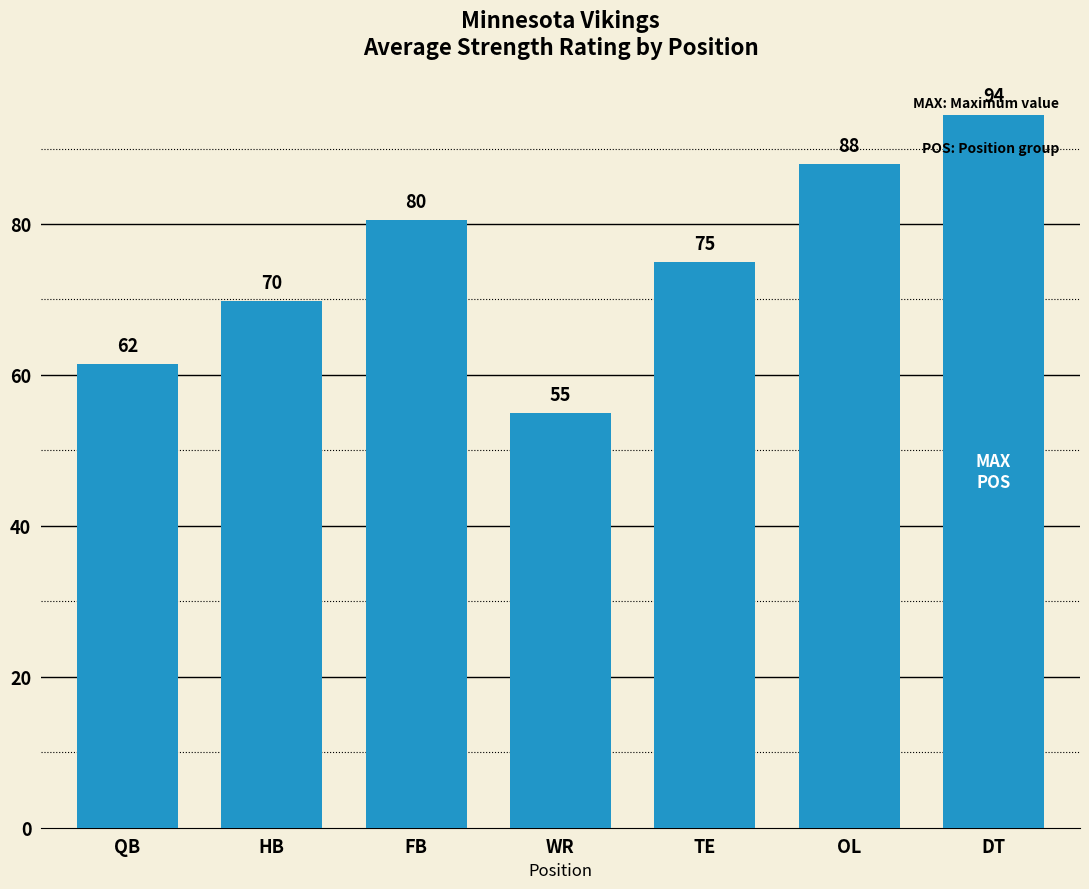

What is the average value?

74.9